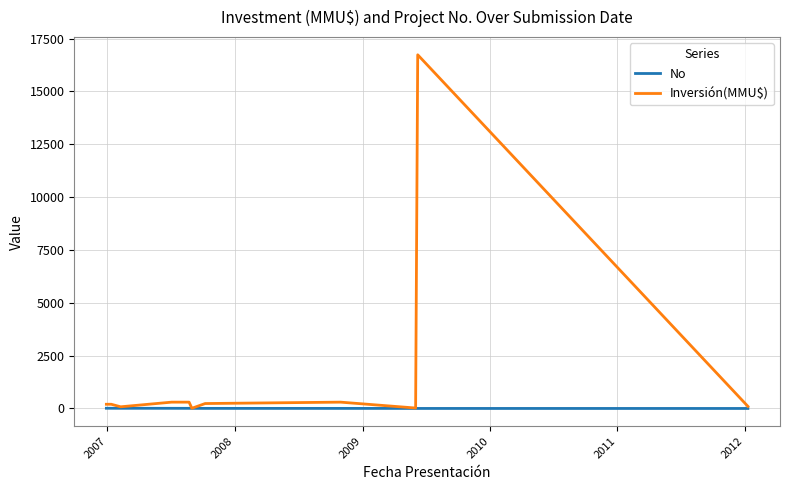

How many values in the Inversión(MMU$) series are below 200?

4